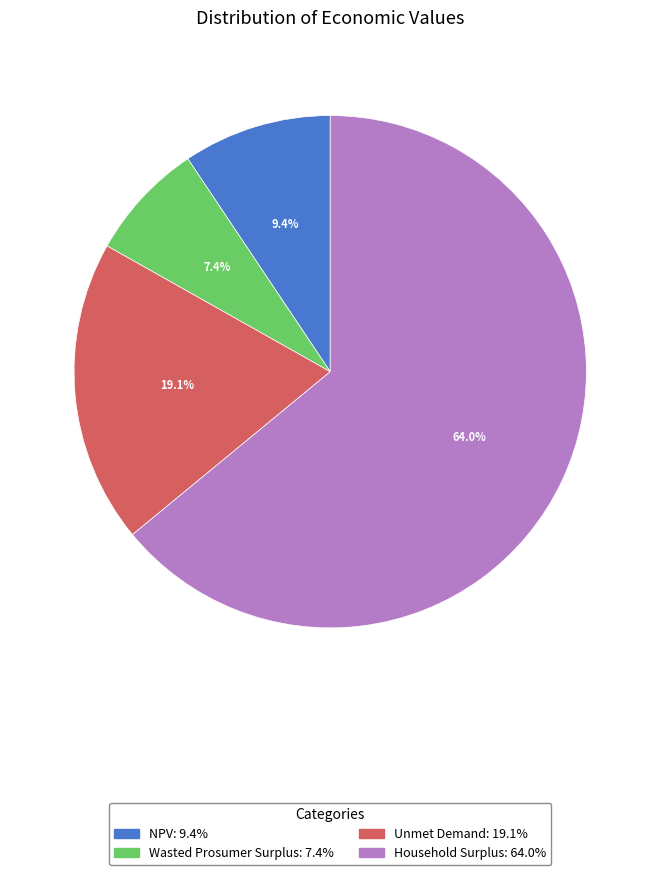

To the nearest percent, what portion does Household Surplus represent?

64%